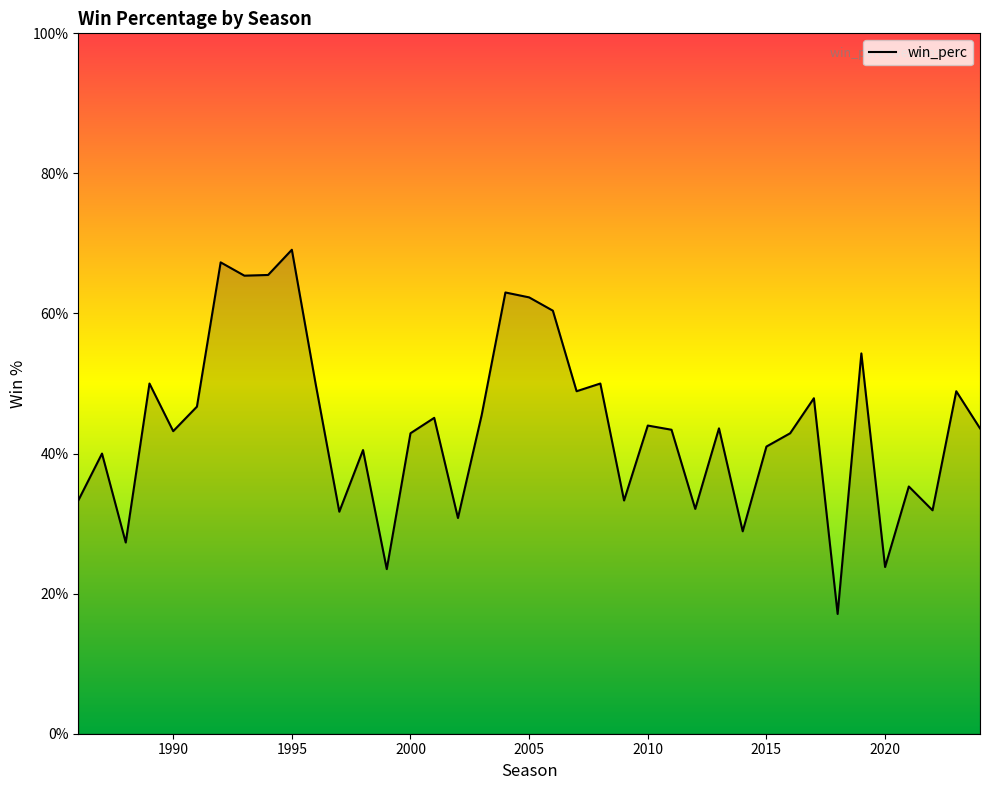

Does the chart have visible grid lines?

No